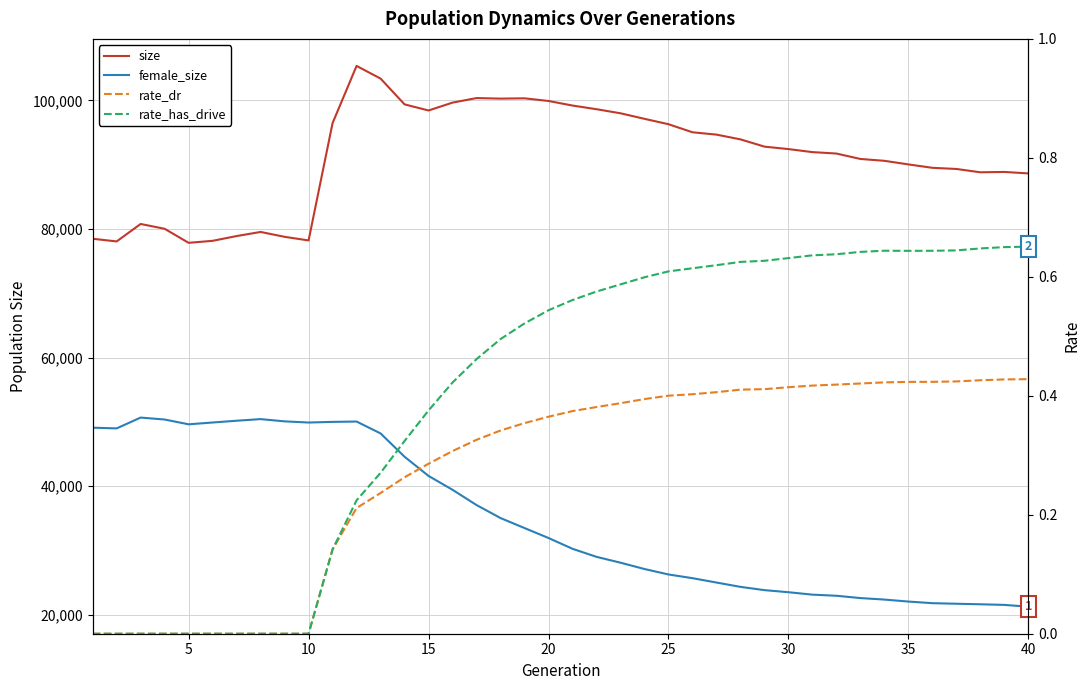

True or false: rate_dr has a value of -0.2 at 5.

False